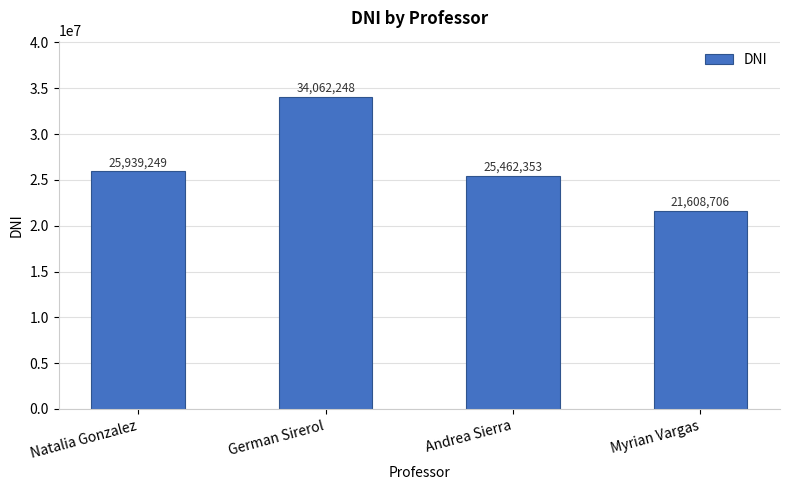

Is it true that the value at Natalia Gonzalez is 25939249?

True